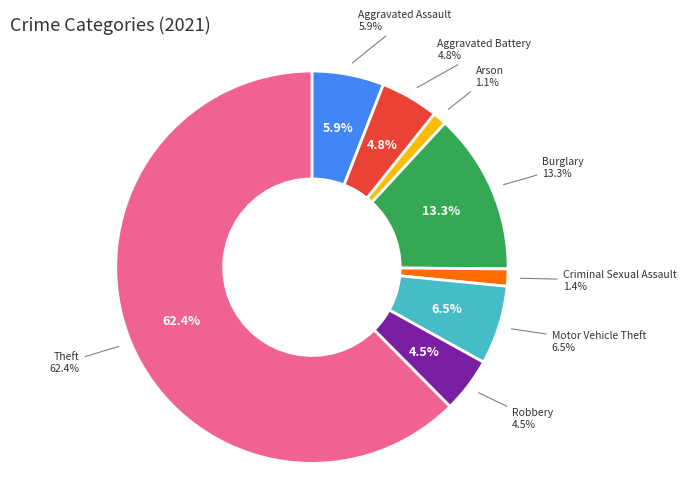

Rank the categories by value from highest to lowest.

Theft, Burglary, Motor Vehicle Theft, Aggravated Assault, Aggravated Battery, Robbery, Criminal Sexual Assault, Arson